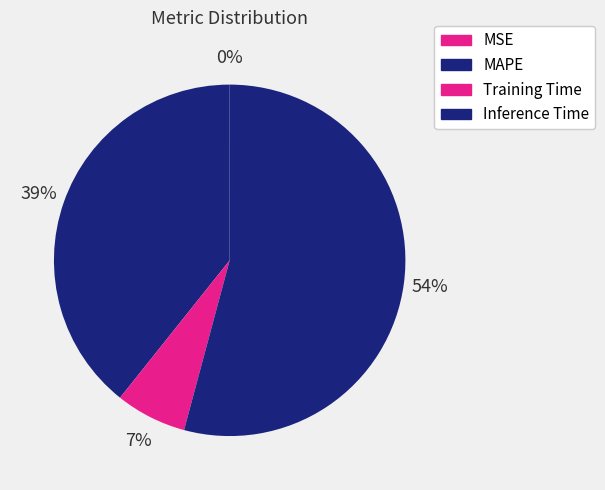

Which slice is the largest?

Inference Time